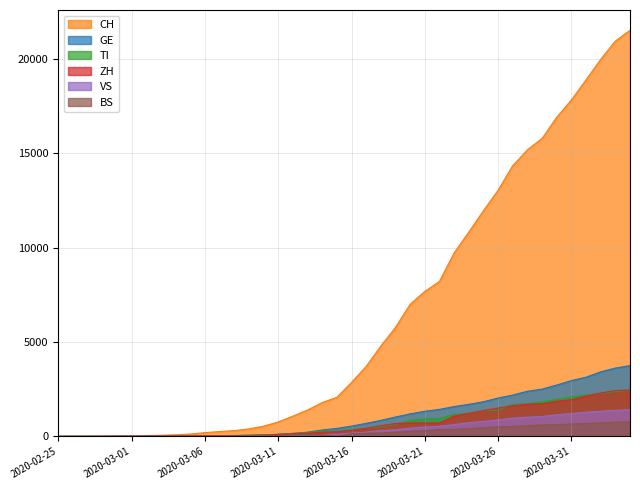

True or false: ZH has a value of 238 at 2020-03-13.

False